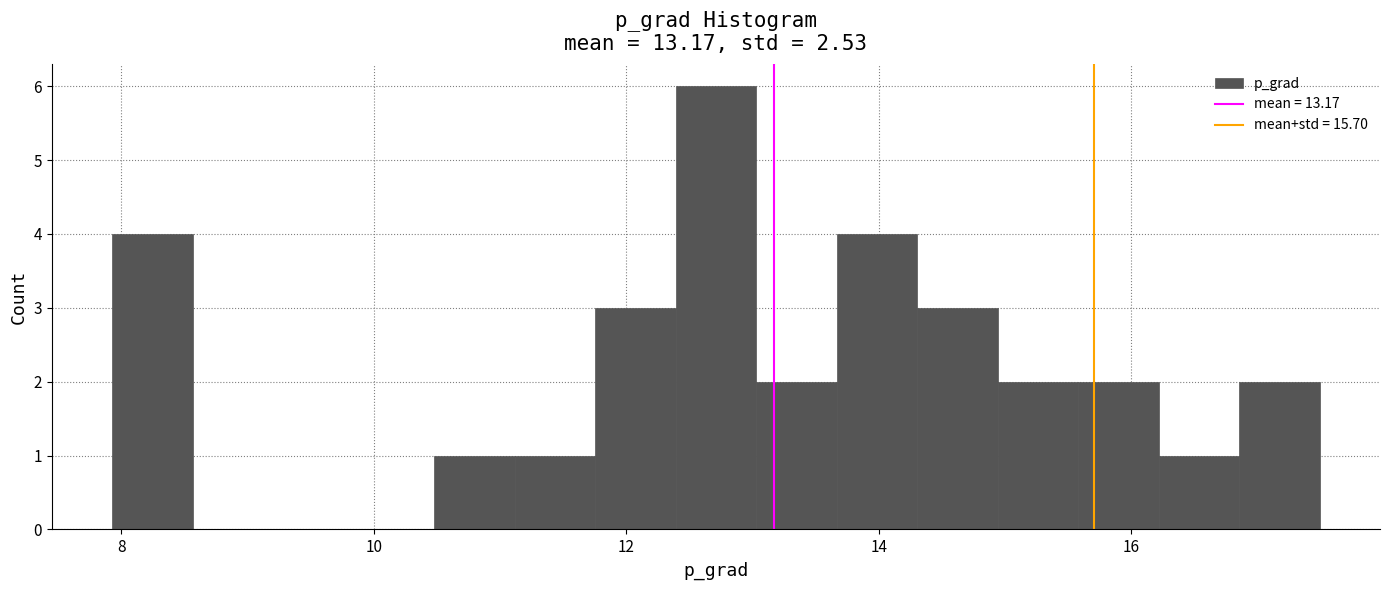

Around what value on the x-axis is the tallest bar? Give the approximate position of its centre, as read against the axis.

12.8